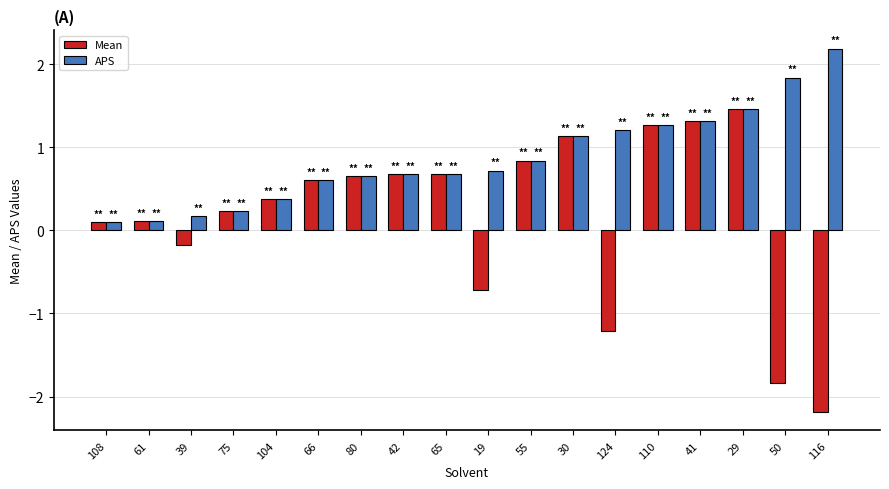

The value of APS at 75 is 0.4. True or false?

False